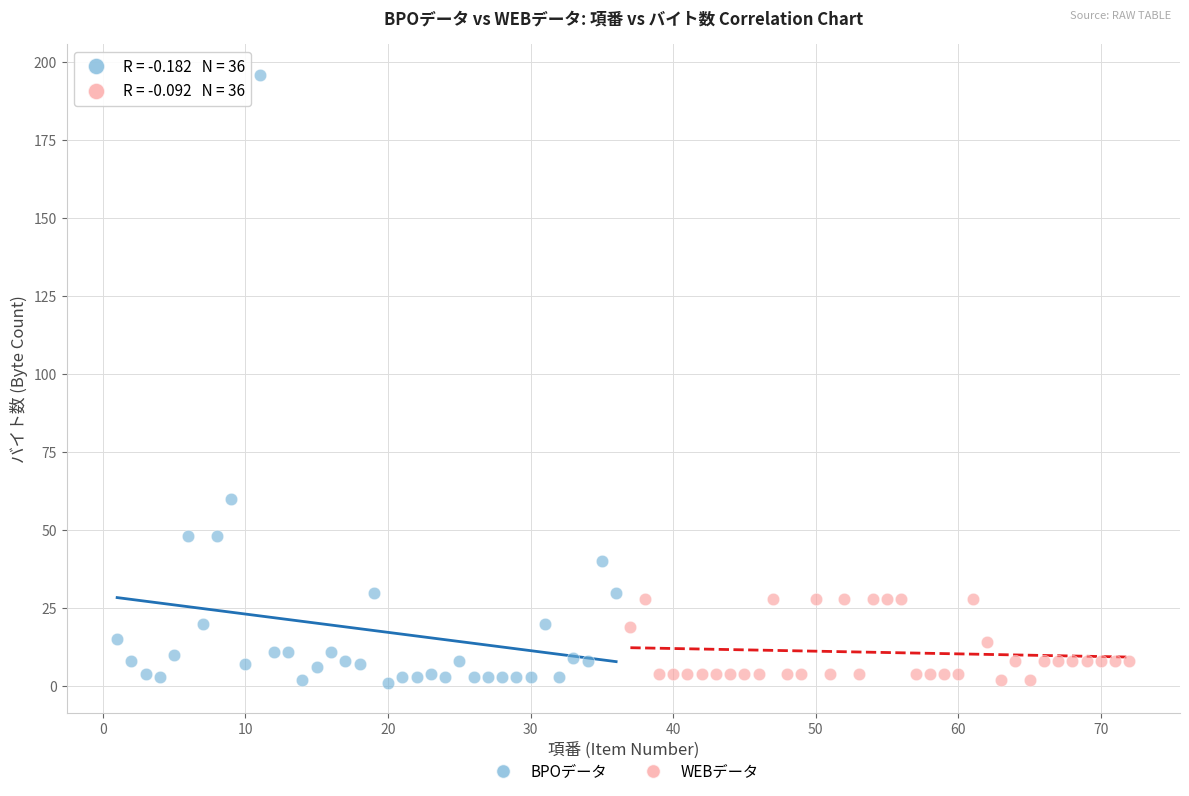

Which series contains the highest Y value?

BPOデータ